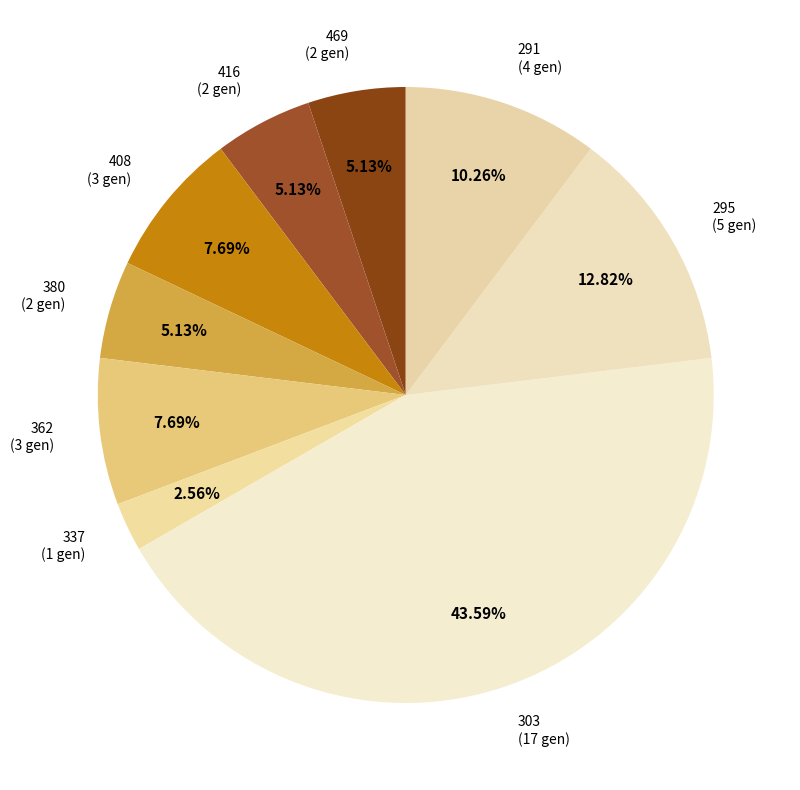

Does any single category account for the majority?

No